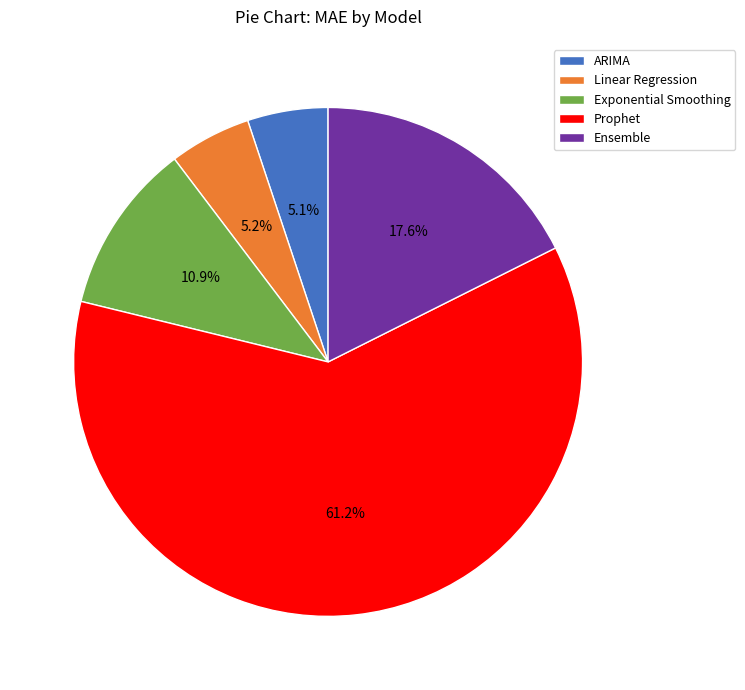

Is Prophet the majority of the pie?

Yes